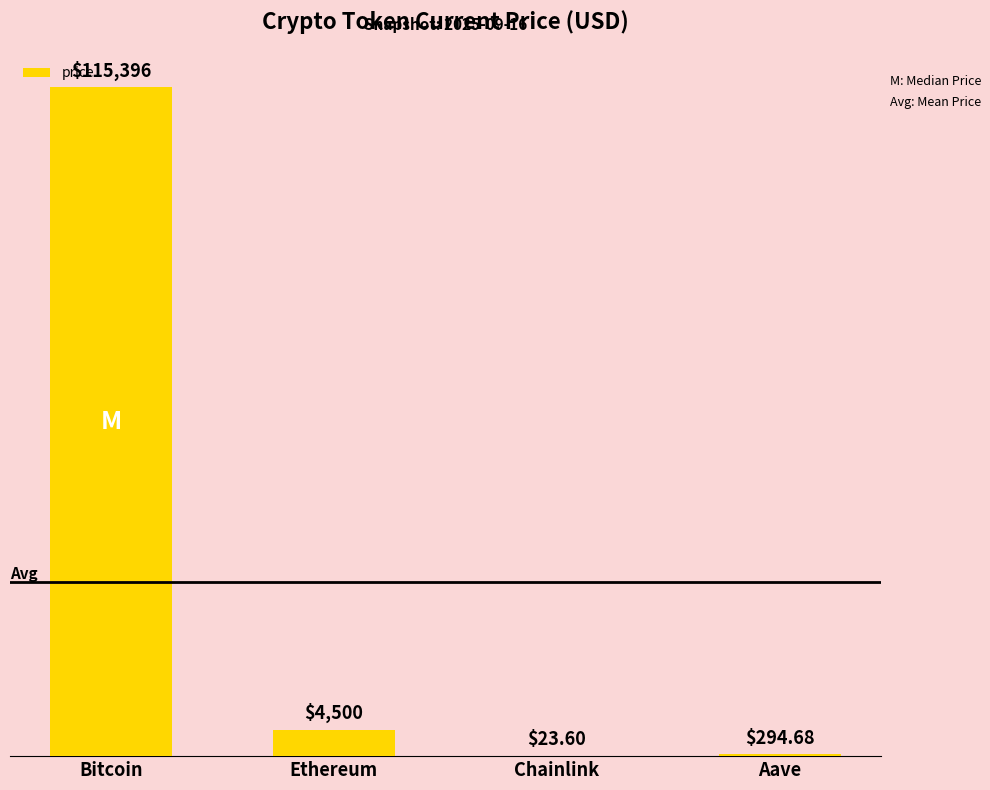

At which label is the value closest to 57709?

Ethereum